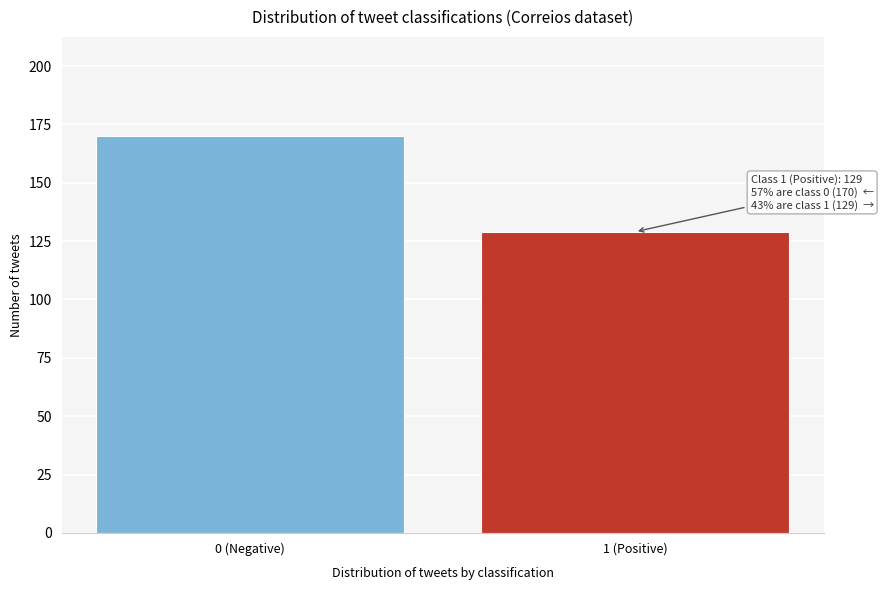

Reading left to right, transcribe all the data shown in this chart.

170	129